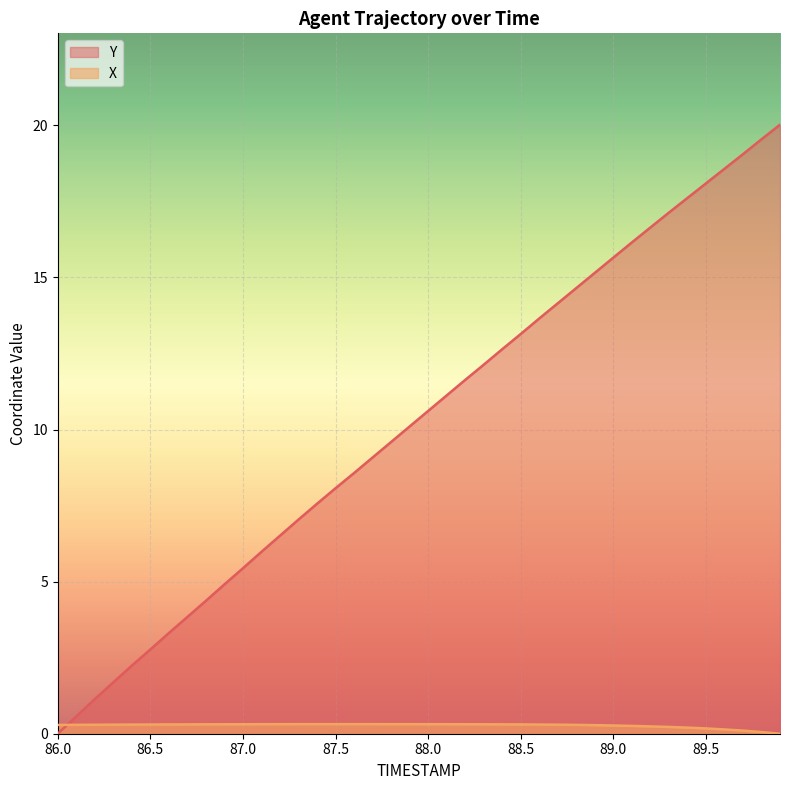

What is the label of the 22nd point from the right?

87.8